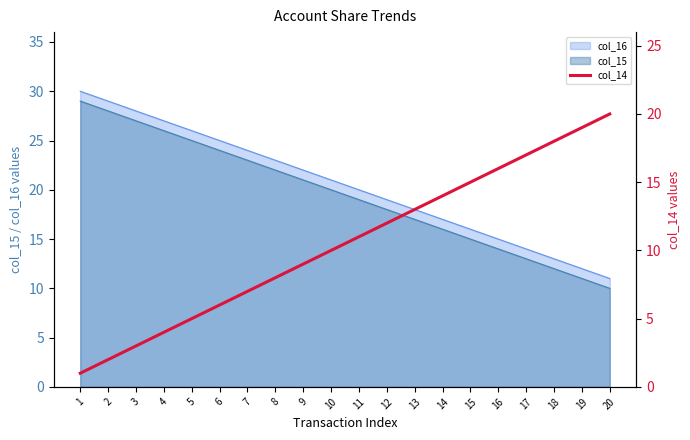

List the labels in order of col_15 value, largest first.

1, 2, 3, 4, 5, 6, 7, 8, 9, 10, 11, 12, 13, 14, 15, 16, 17, 18, 19, 20